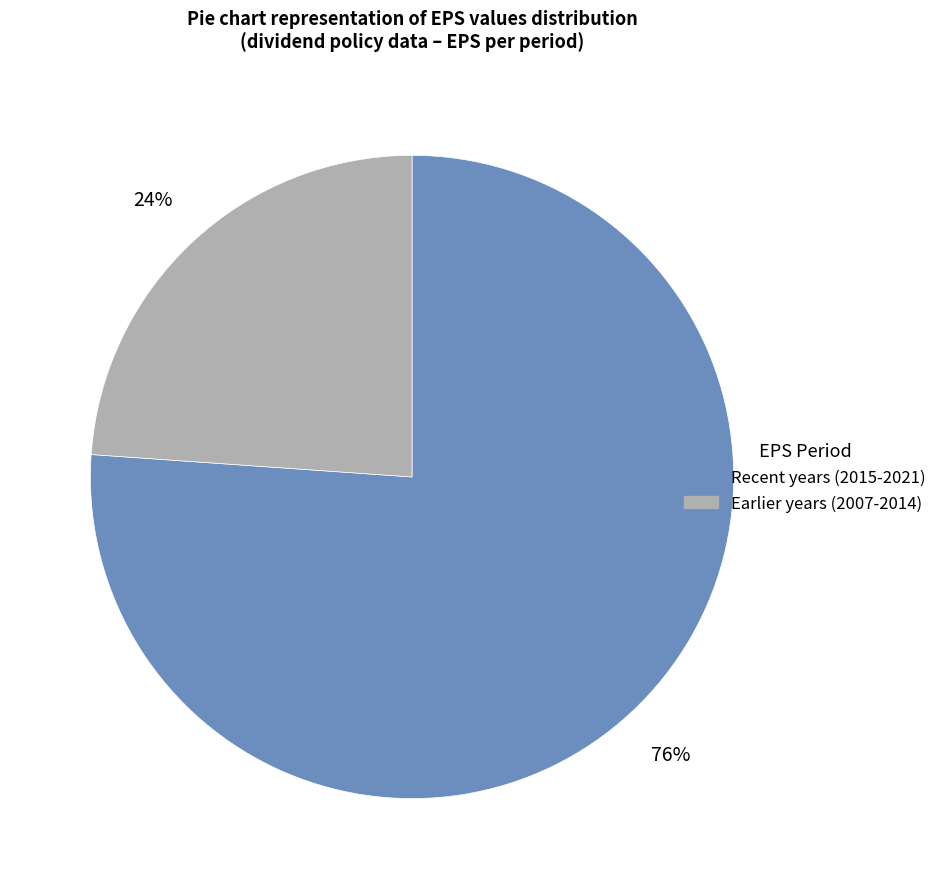

To the nearest percent, what is the difference between the largest and smallest slice percentages?

52%